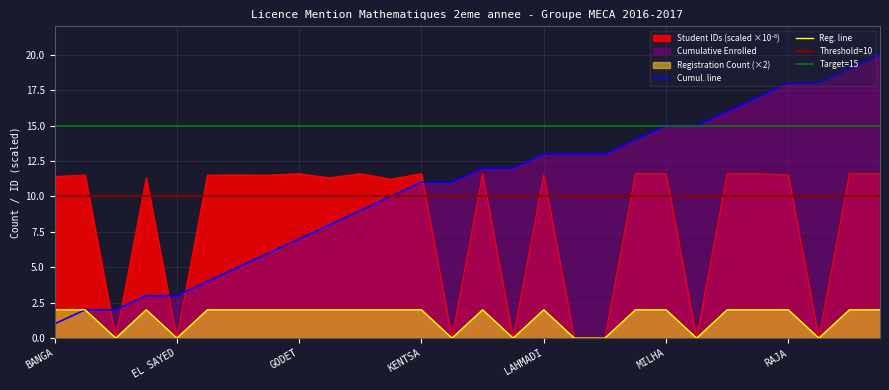

What is the approximate value of Student IDs at YE?

11.6